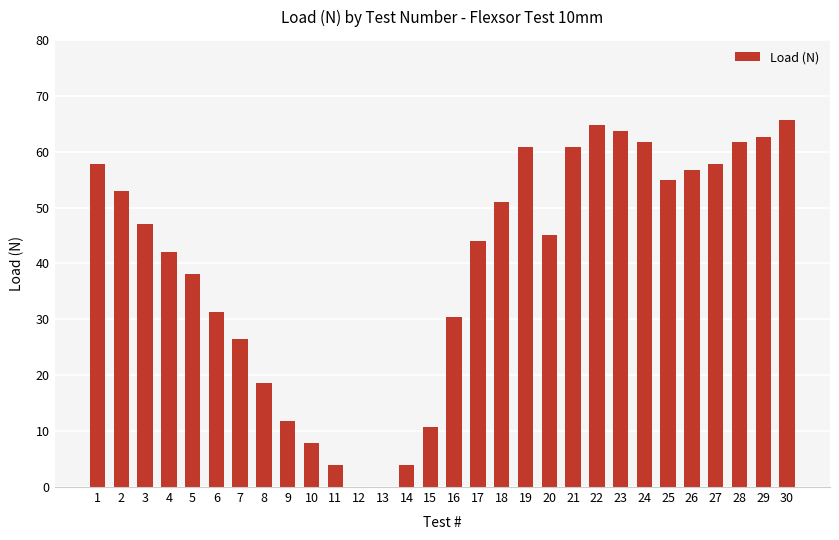

What is the sum of the values at 26 and 12?

56.8